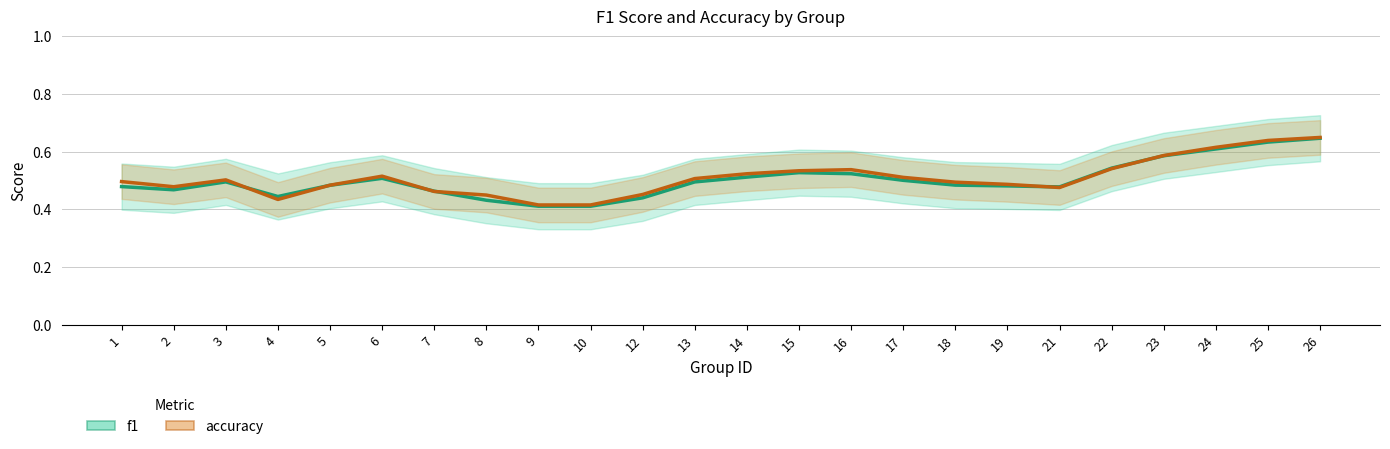

Reading left to right, transcribe all the data shown in this chart.

f1: 0.5	0.5	0.5	0.4	0.5	0.5	0.5	0.4	0.4	0.4	0.4	0.5	0.5	0.5	0.5	0.5	0.5	0.5	0.5	0.5	0.6	0.6	0.6	0.6
accuracy: 0.5	0.5	0.5	0.4	0.5	0.5	0.5	0.5	0.4	0.4	0.5	0.5	0.5	0.5	0.5	0.5	0.5	0.5	0.5	0.5	0.6	0.6	0.6	0.6